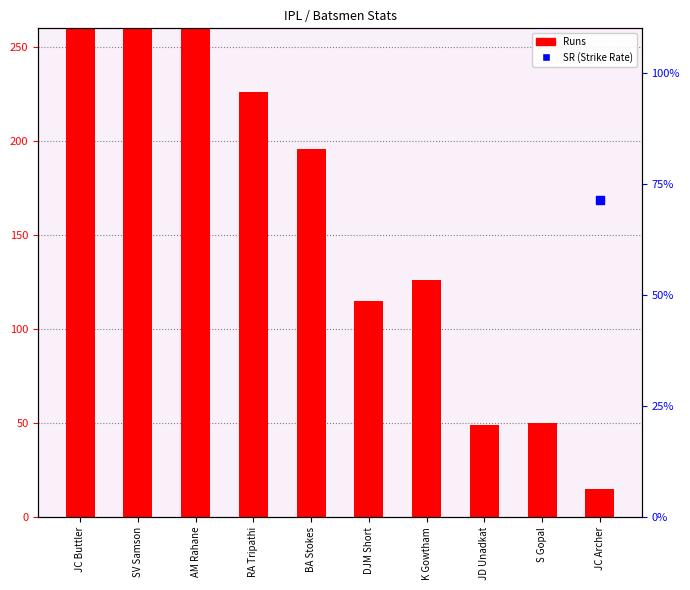

Which series has the widest spread of Y values?

Runs